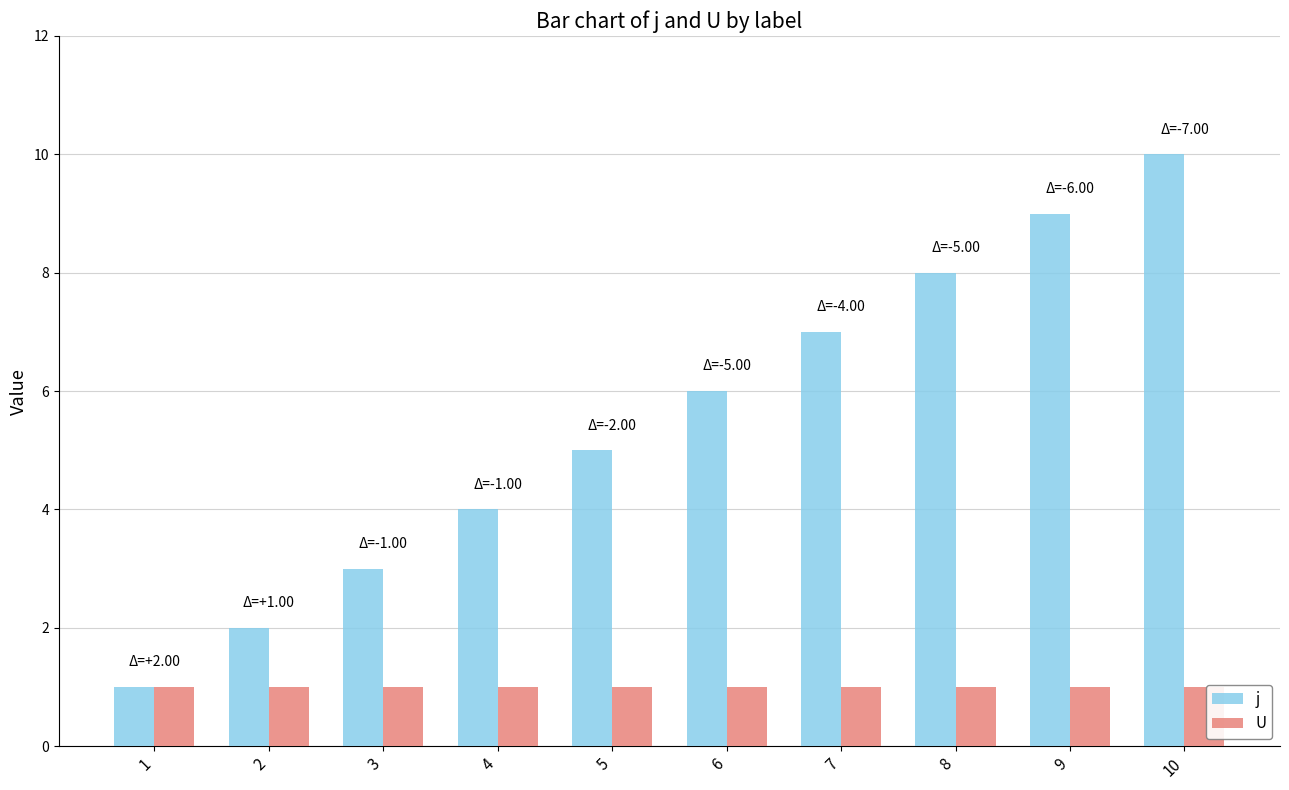

What is the maximum value shown in the chart?

10